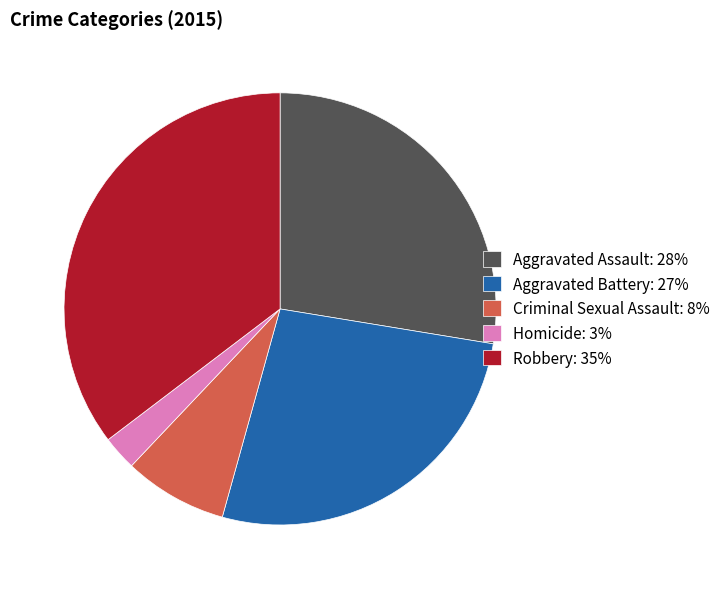

Do Criminal Sexual Assault: 8% and Homicide: 3% together represent more than half of the pie?

No